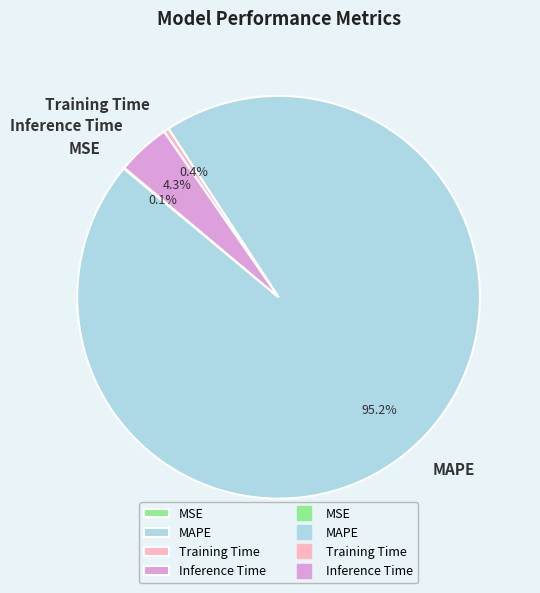

Which category has the biggest portion of the pie?

MAPE